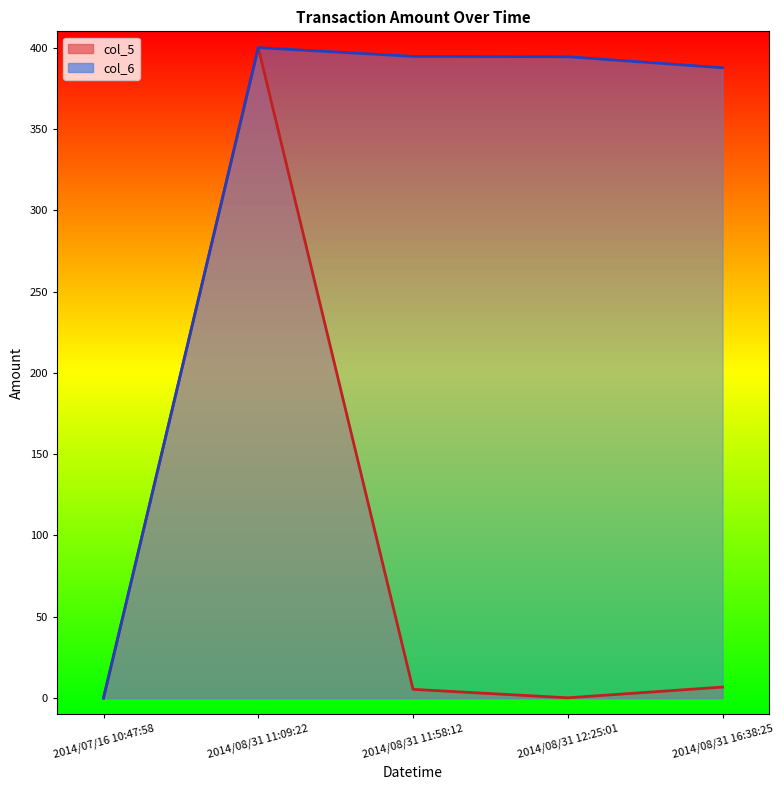

How many data points in col_6 are less than 394?

2